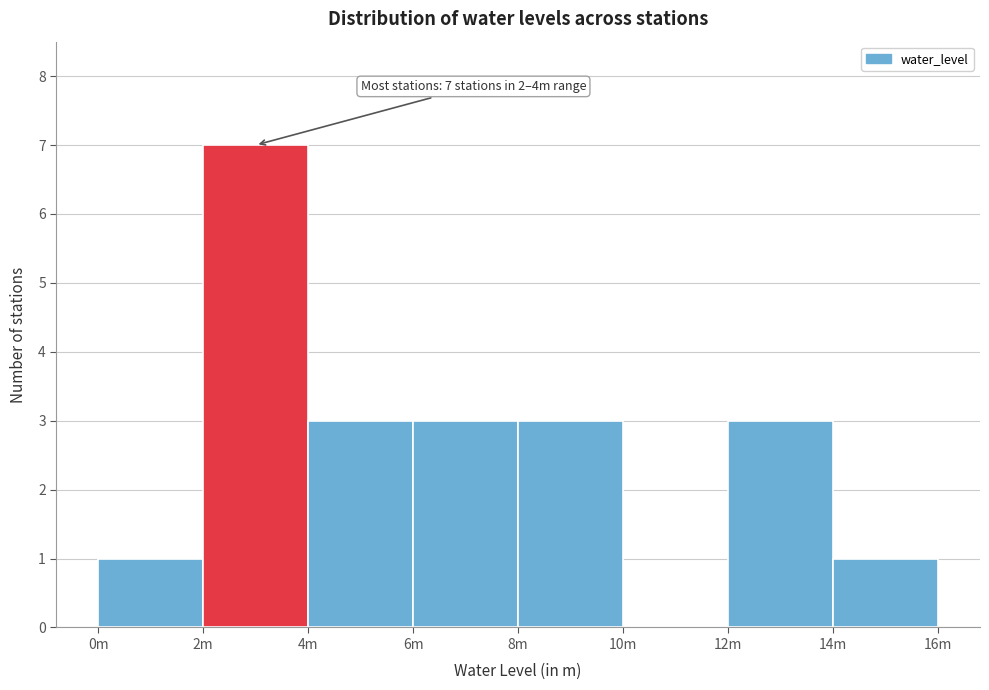

Reading left to right, extract all data points from this chart.

0m=1	2m=7	4m=3	6m=3	8m=3	10m=0	12m=3	14m=1